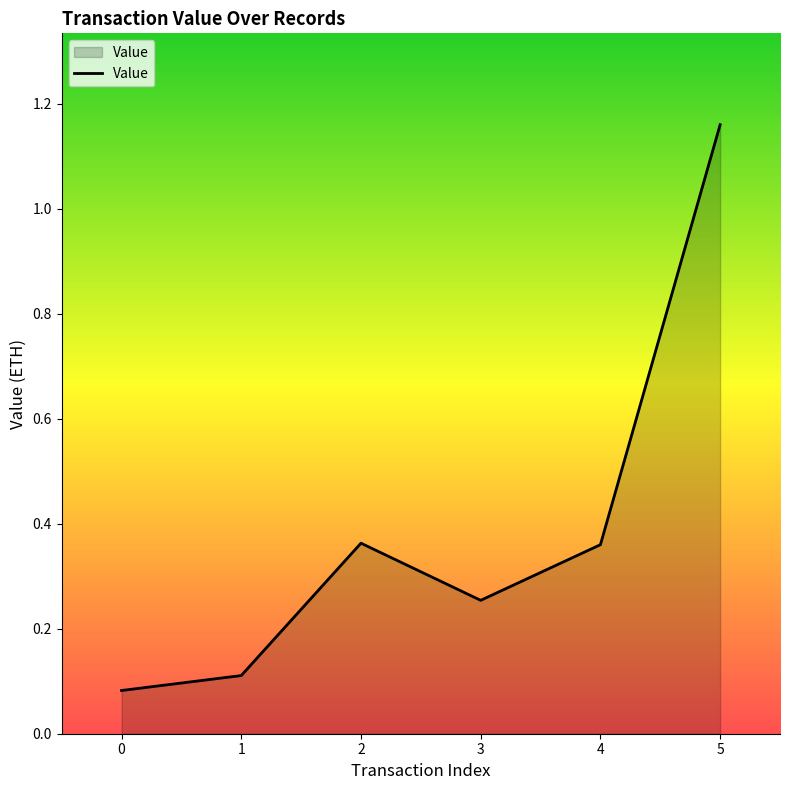

The value at 3 is 0.1. True or false?

False